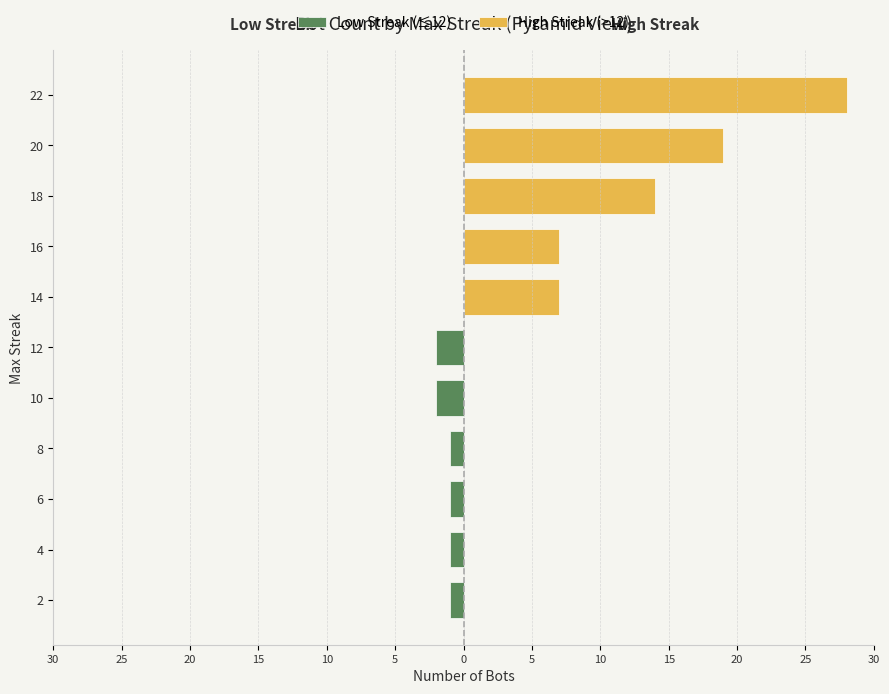

What are all the series names shown in the legend?

Low Streak (≤12), High Streak (>12)